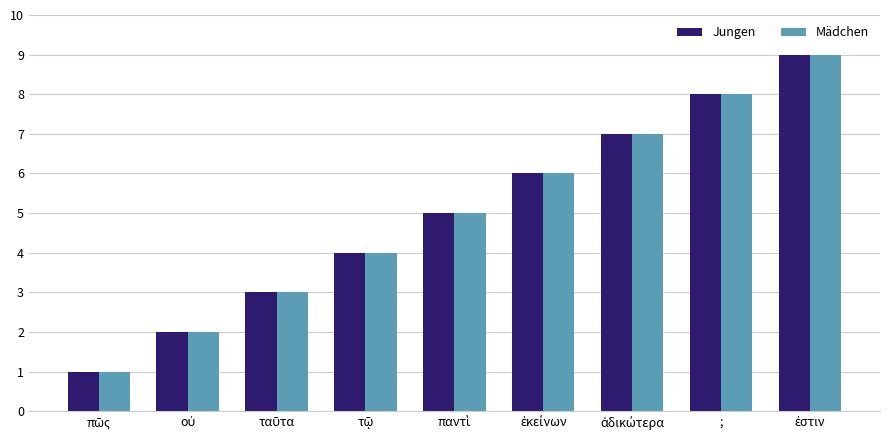

Reading left to right, what are all the values shown in this chart?

Jungen: 1	2	3	4	5	6	7	8	9
Mädchen: 1	2	3	4	5	6	7	8	9